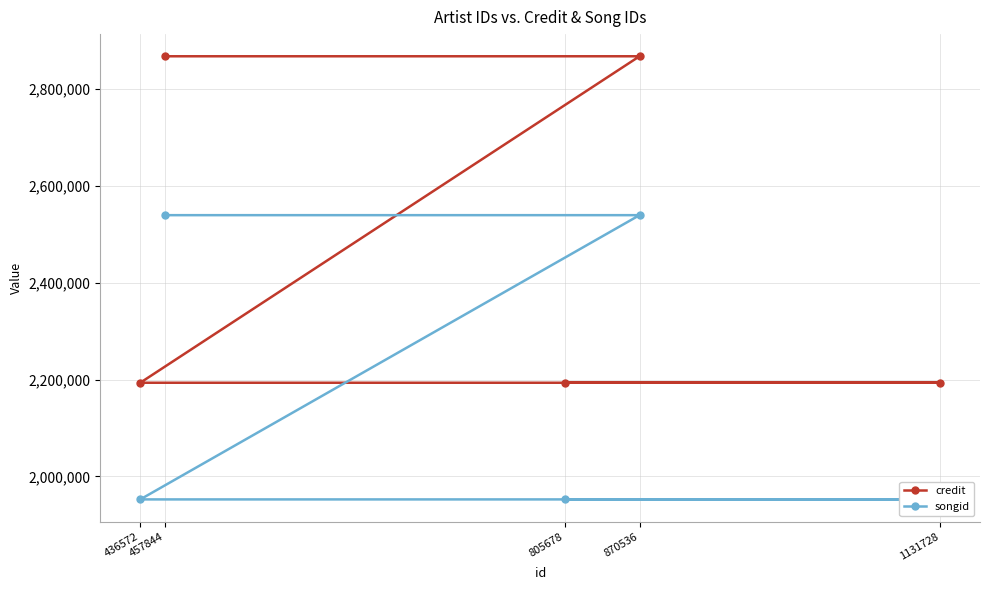

What is the difference between the highest and lowest values at 870536?

327809